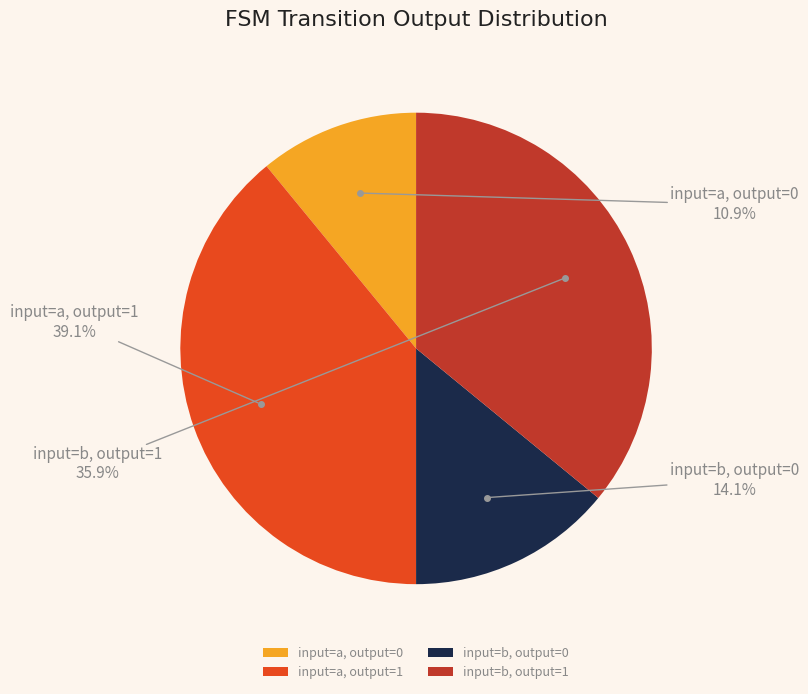

Approximately how many times larger is the value at input=b, output=1 compared to input=a, output=0?

3.3